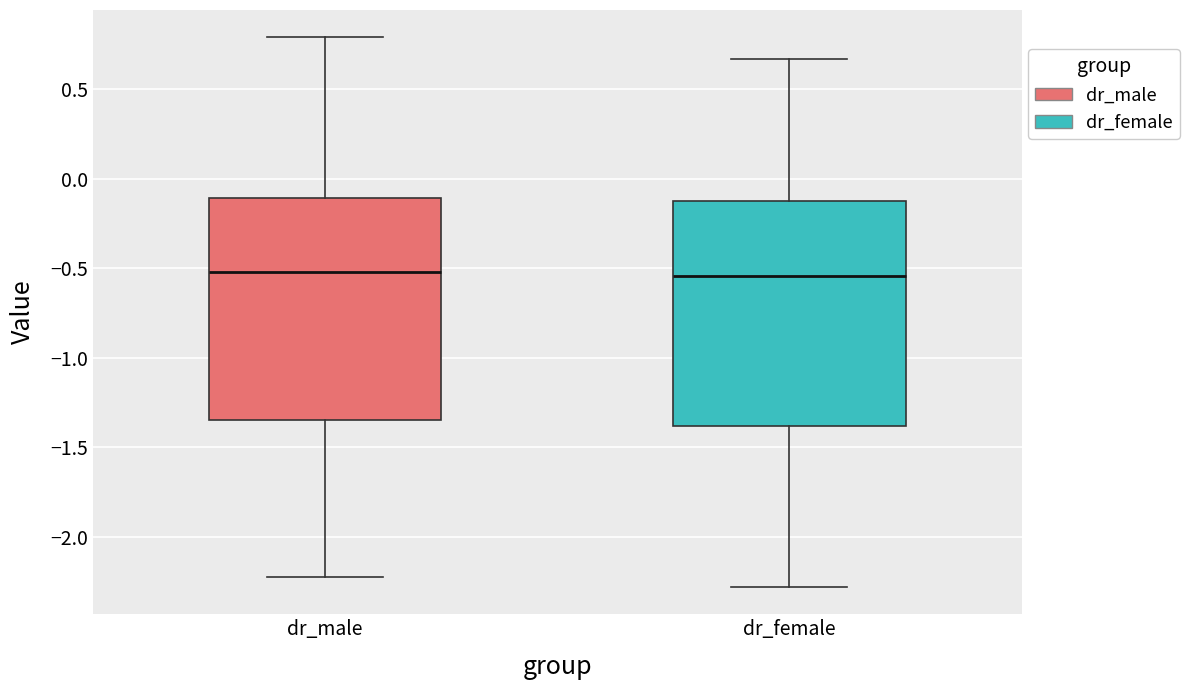

Reading left to right, read every box against the y-axis: the position of its median line, the range the box covers, and the ends of its whiskers. The values are not printed on the chart, so give them approximately, as read against the axis.

dr_male: median -0.50, box -1.35 to -0.10, whiskers -2.25 to 0.80
dr_female: median -0.55, box -1.40 to -0.10, whiskers -2.30 to 0.65